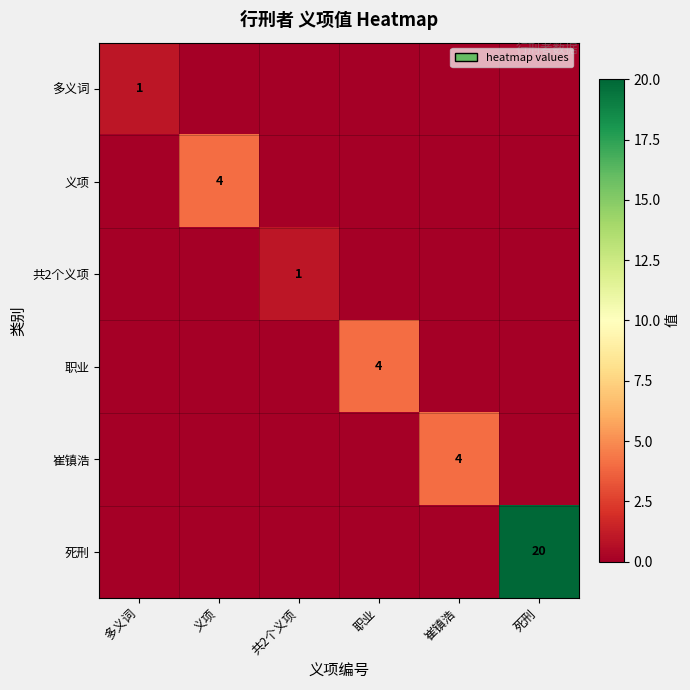

True or false: 共2个义项 has a value of 2 at 共2个义项.

False